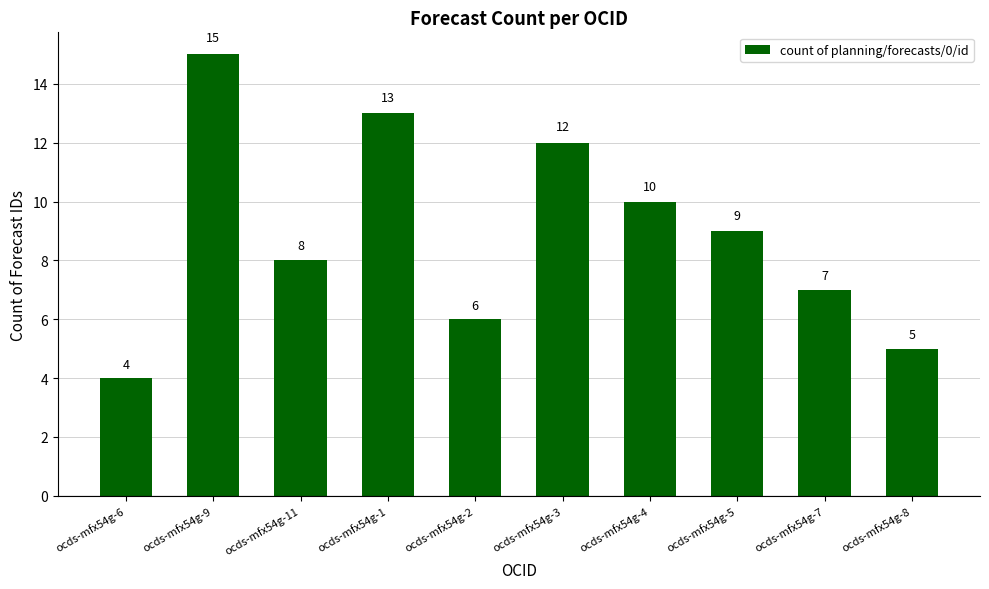

What is the label of the 10th bar from the right?

ocds-mfx54g-6